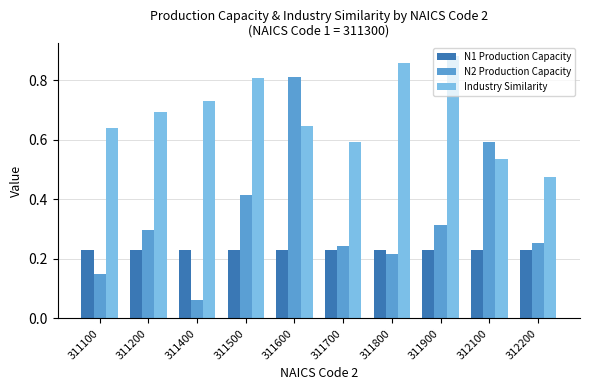

The Industry Similarity series shows 0.8 at 312200. True or false?

False